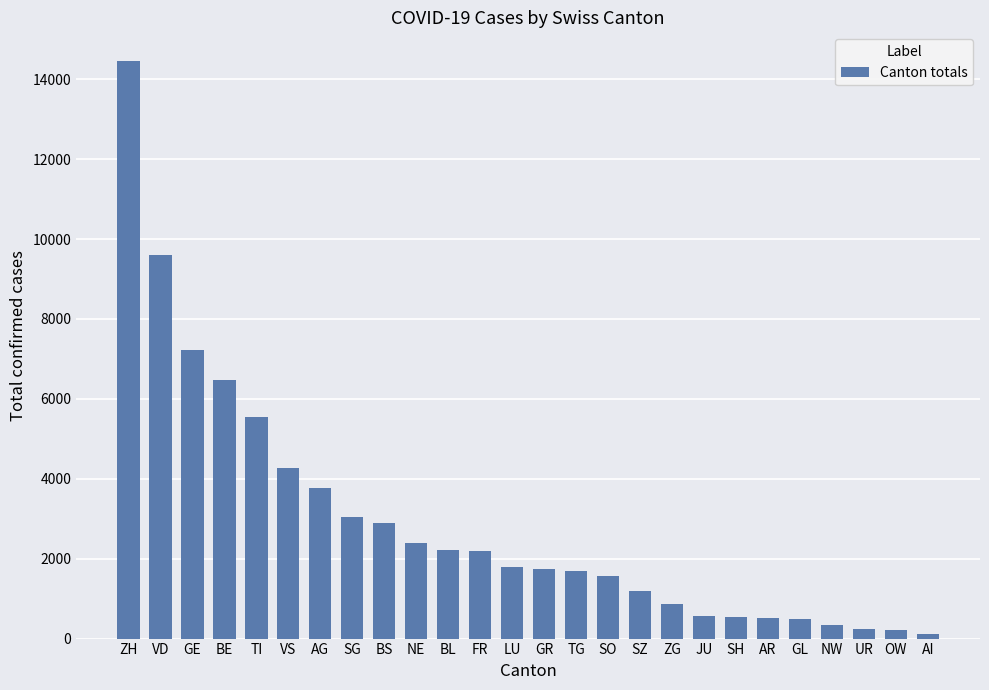

The value at NE is 3823. True or false?

False